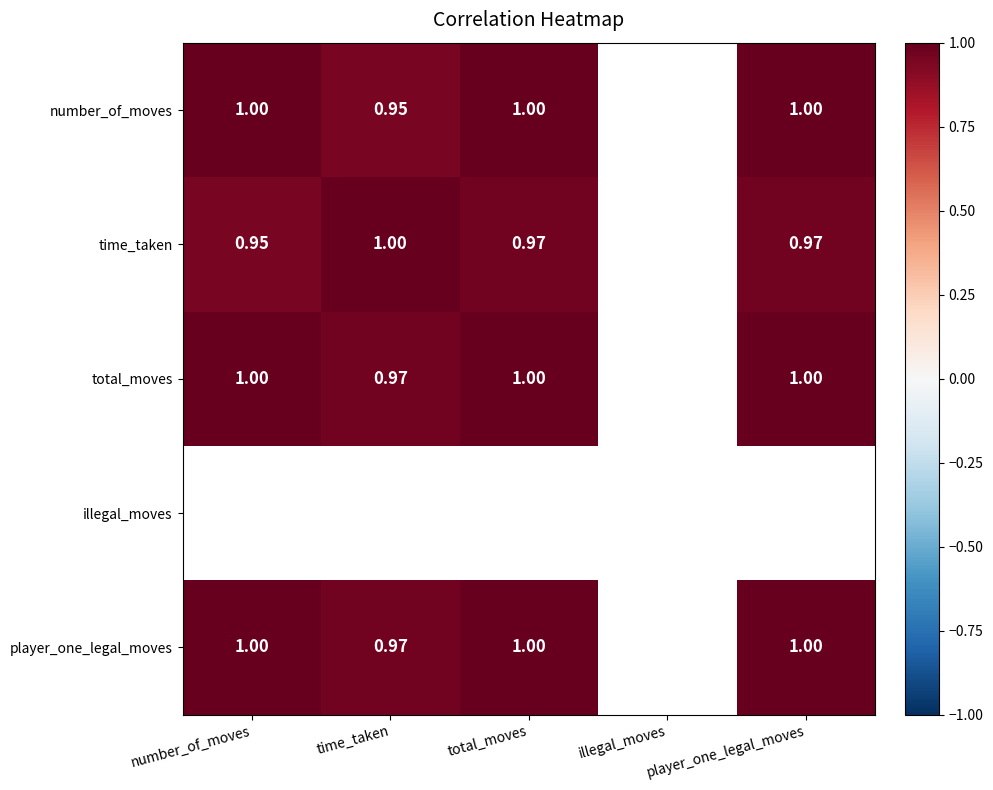

The value of total_moves at player_one_legal_moves is 0.6. True or false?

False